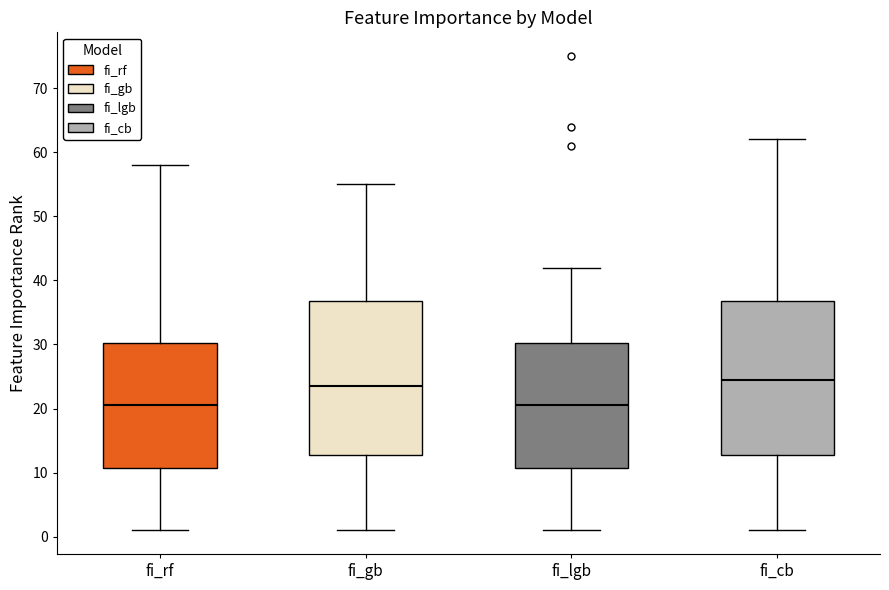

Reading left to right, transcribe this box plot: for each box, give where its median line is, the range the box spans, and where its two whiskers end, as read against the y-axis. The values are not printed on the chart, so give them approximately, as read against the axis.

fi_rf: median 21, box 11 to 30, whiskers 1 to 58
fi_gb: median 24, box 13 to 37, whiskers 1 to 55
fi_lgb: median 21, box 11 to 30, whiskers 1 to 42
fi_cb: median 25, box 13 to 37, whiskers 1 to 62